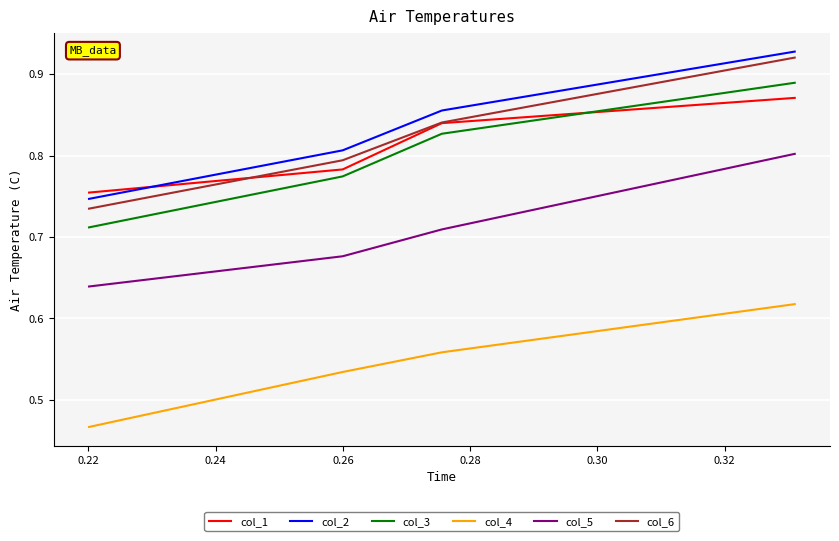

What is the maximum value shown in the chart?

0.9